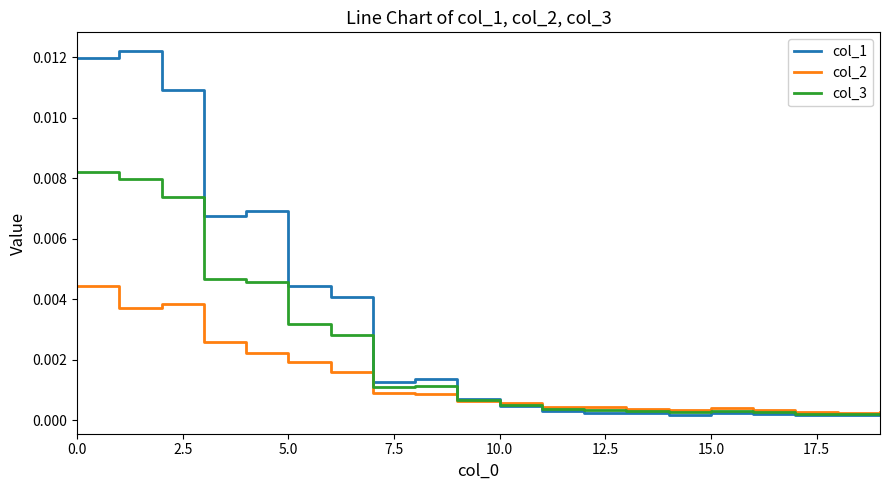

Rank the series by their average value, from lowest to highest.

col_2, col_3, col_1